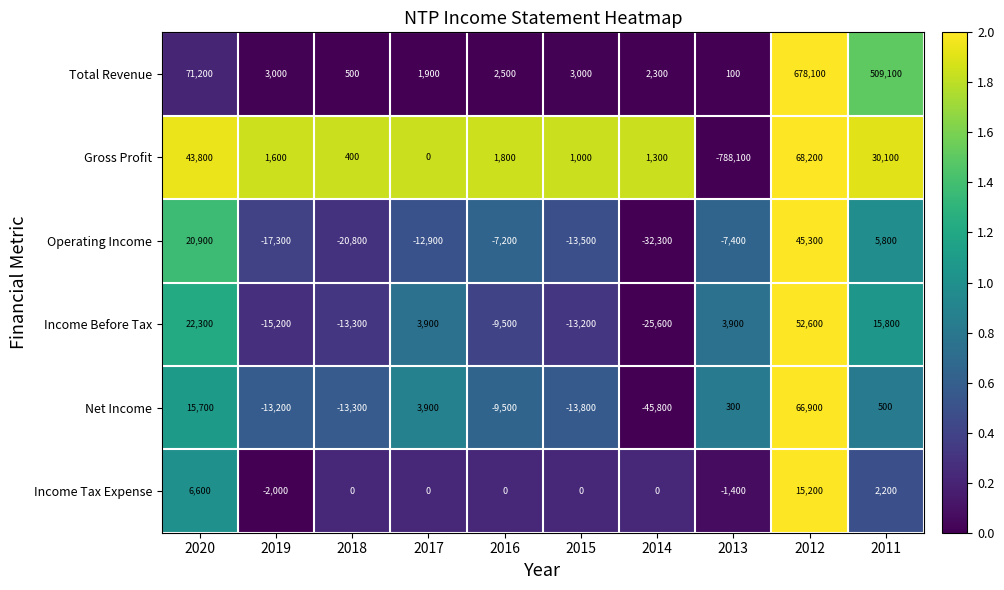

What is the total value across all series at 2013?

-792600